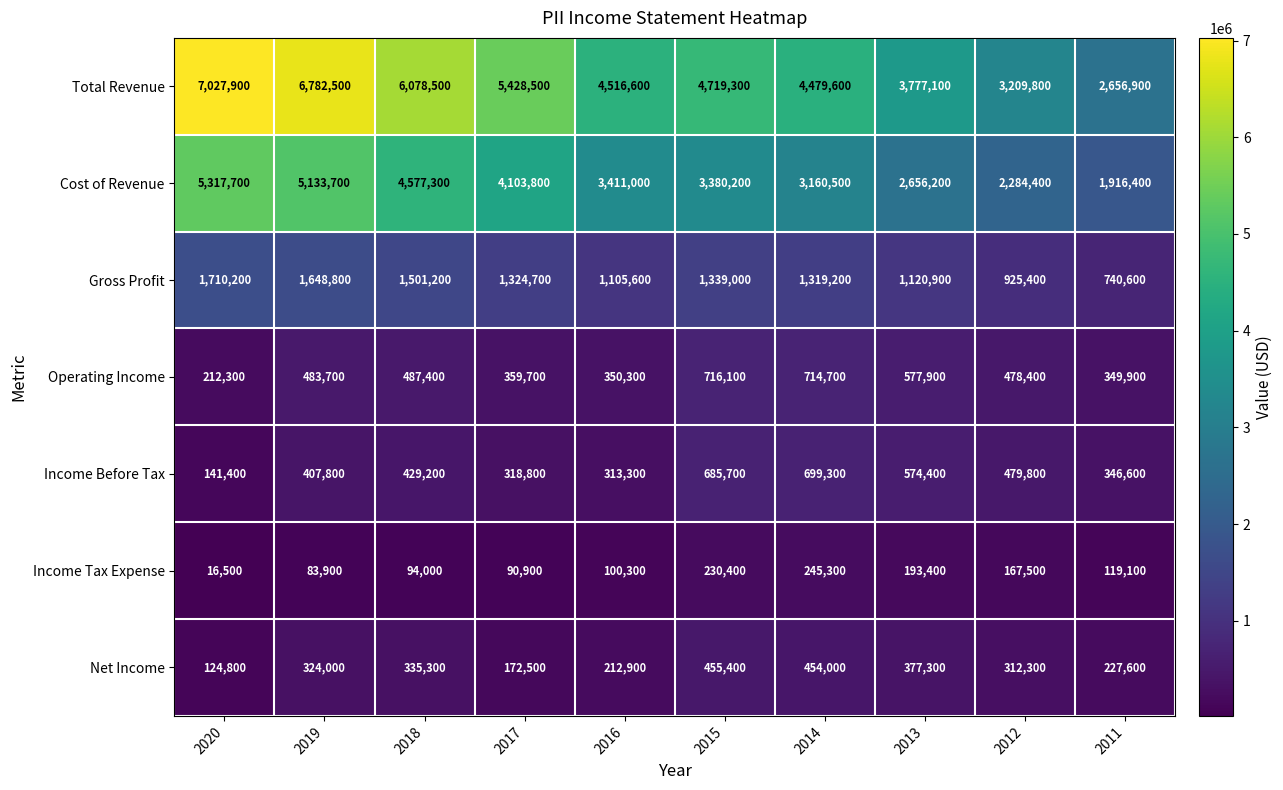

True or false: Cost of Revenue has a value of 1916400 at 2011.

True